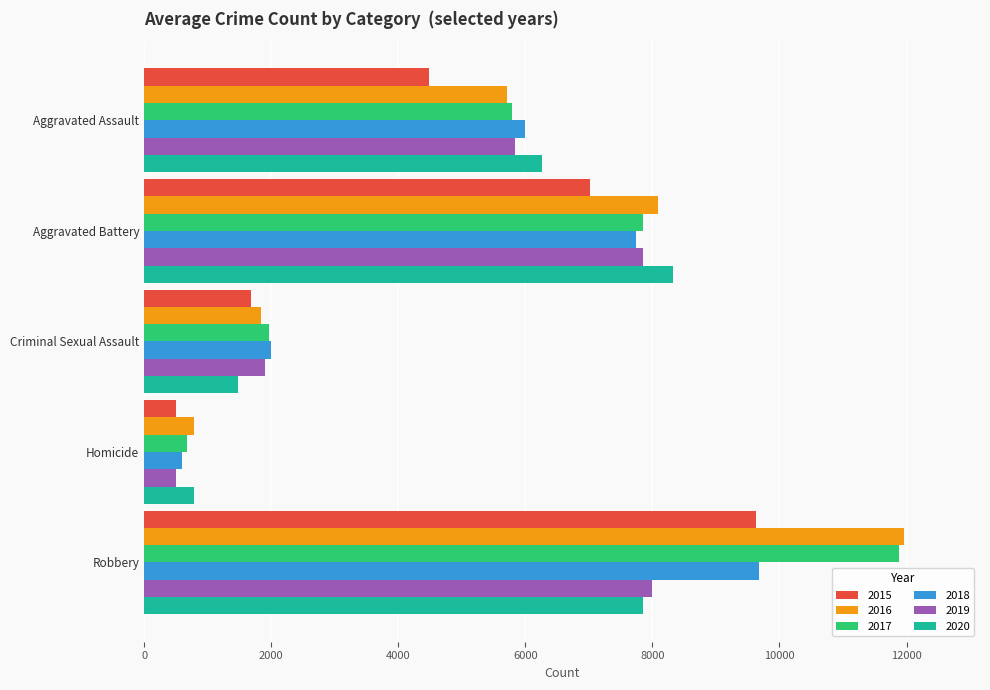

What is the minimum value shown in the chart?

496